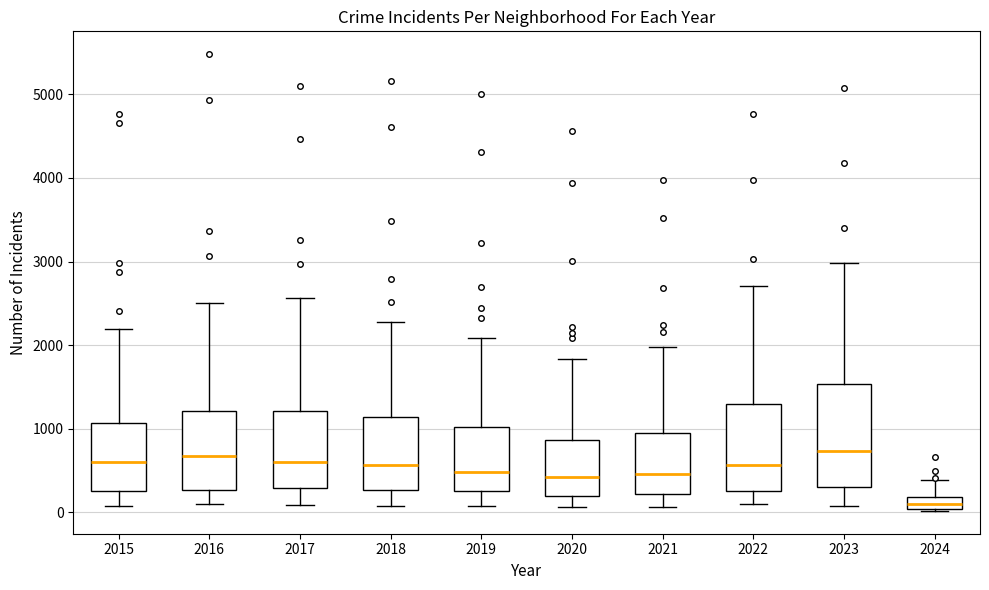

Which box has the lowest median line?

2024